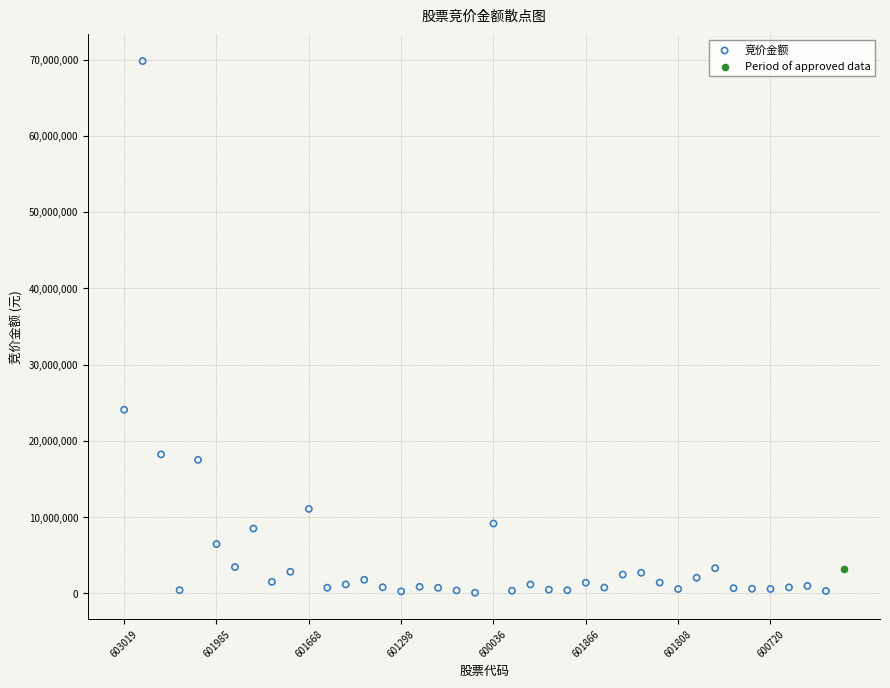

What are all the series names shown in the legend?

竞价金额, Period of approved data